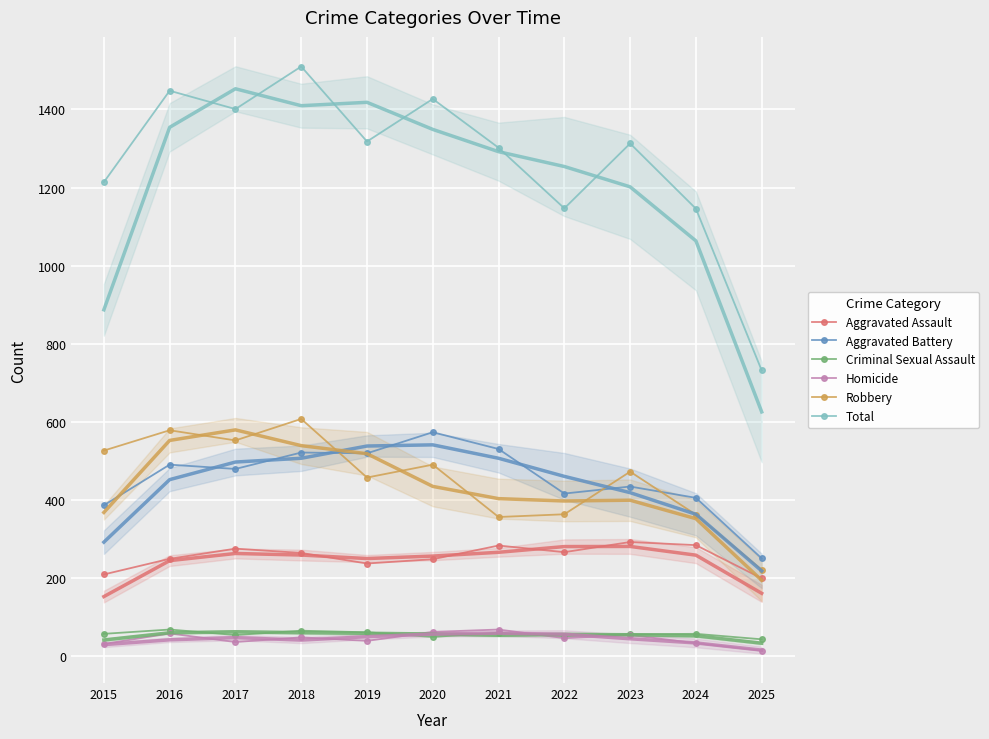

True or false: Homicide and Robbery cross at least once.

False